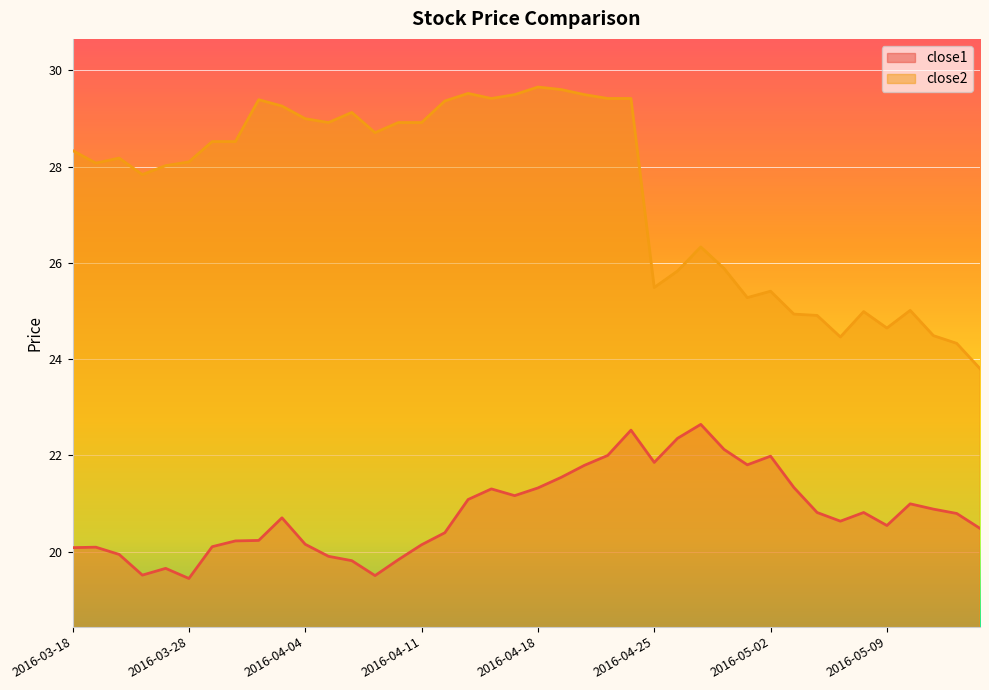

Between 2016-04-27 and 2016-05-11, which series saw the biggest shift?

close2